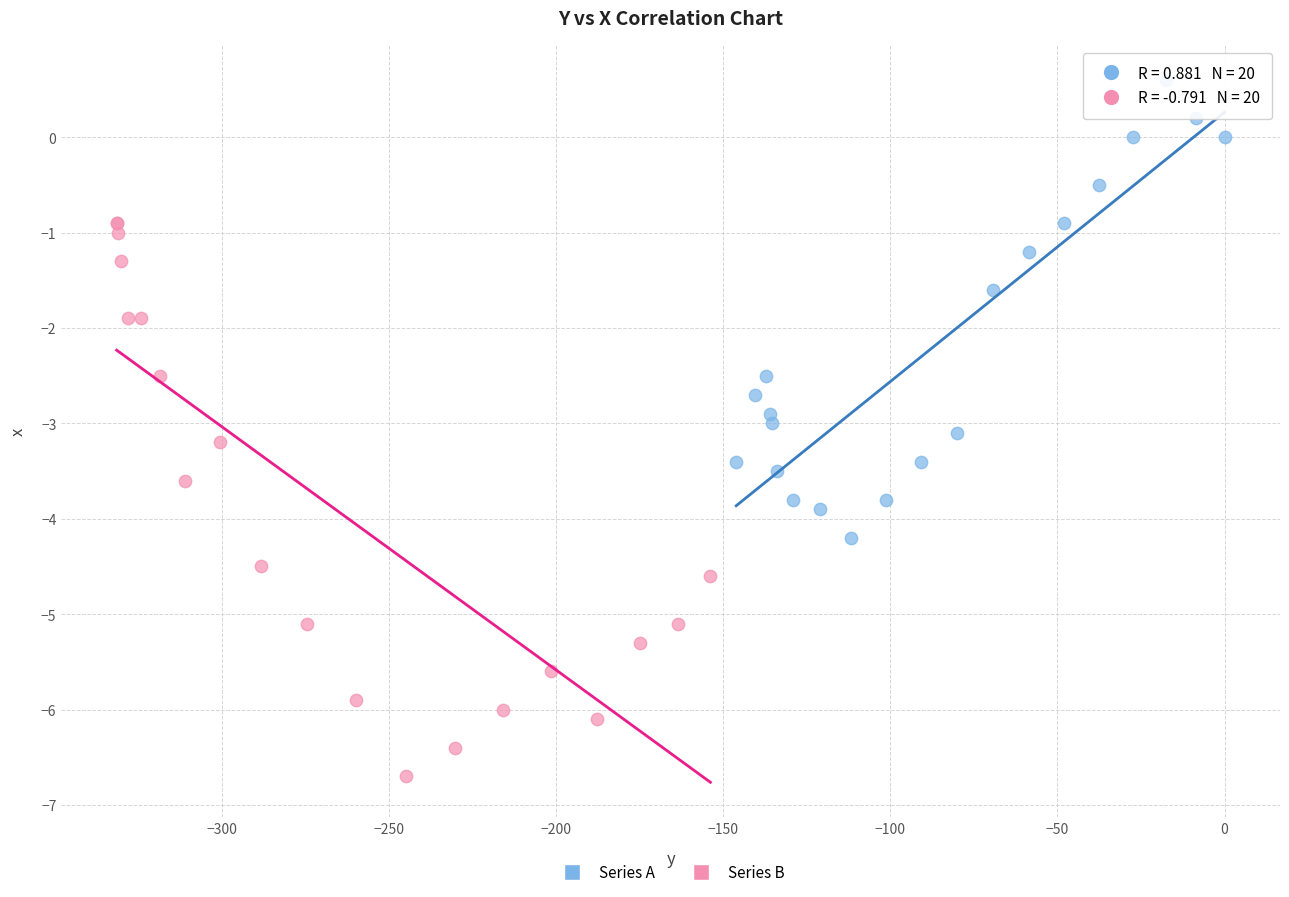

Which series reaches the maximum Y coordinate?

Series A